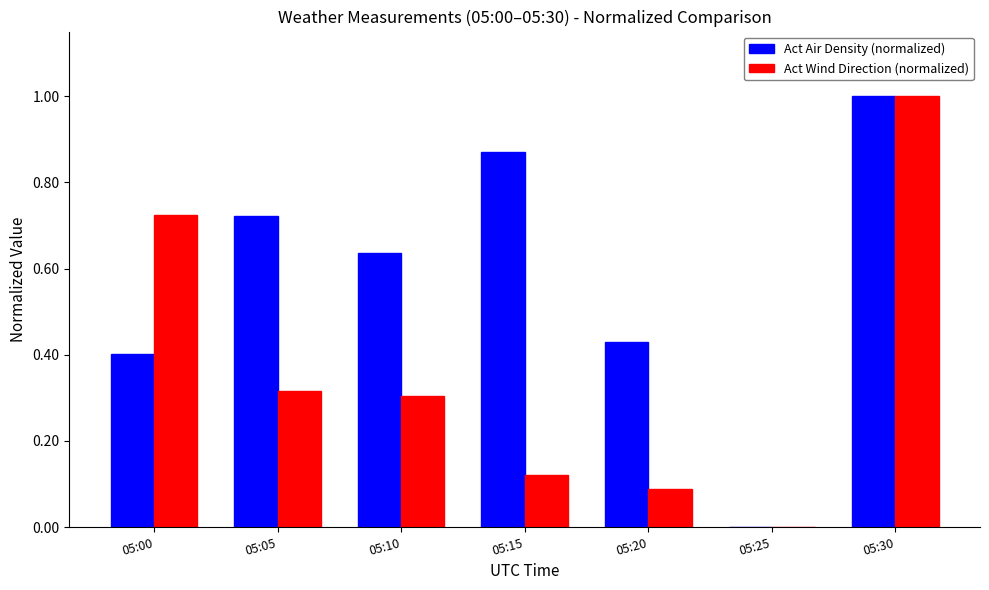

The Act Wind Direction (normalized) series shows 0.5 at 05:00. True or false?

False